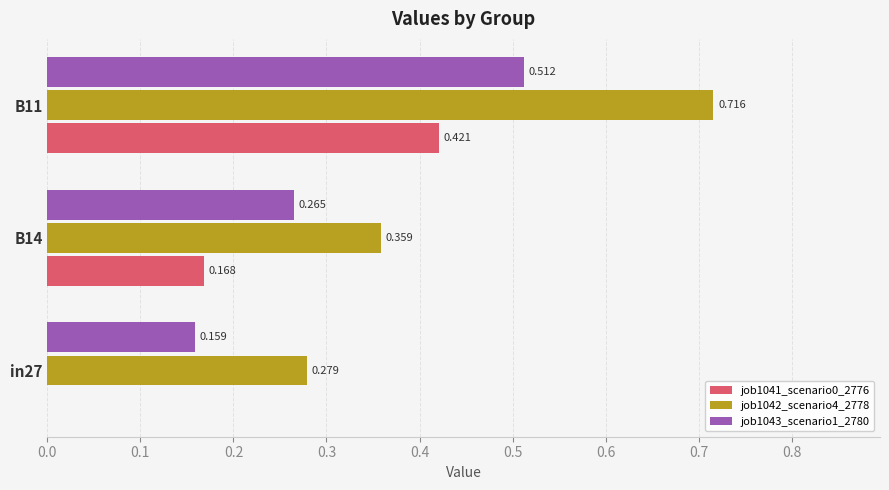

Is the value of job1043_scenario1_2780 at B11 greater than the value of job1041_scenario0_2776 at B11?

Yes